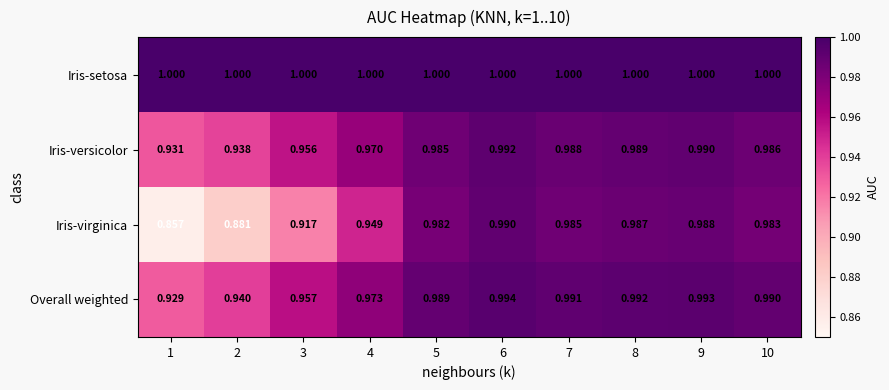

Which series has the largest total across all categories?

Iris-setosa